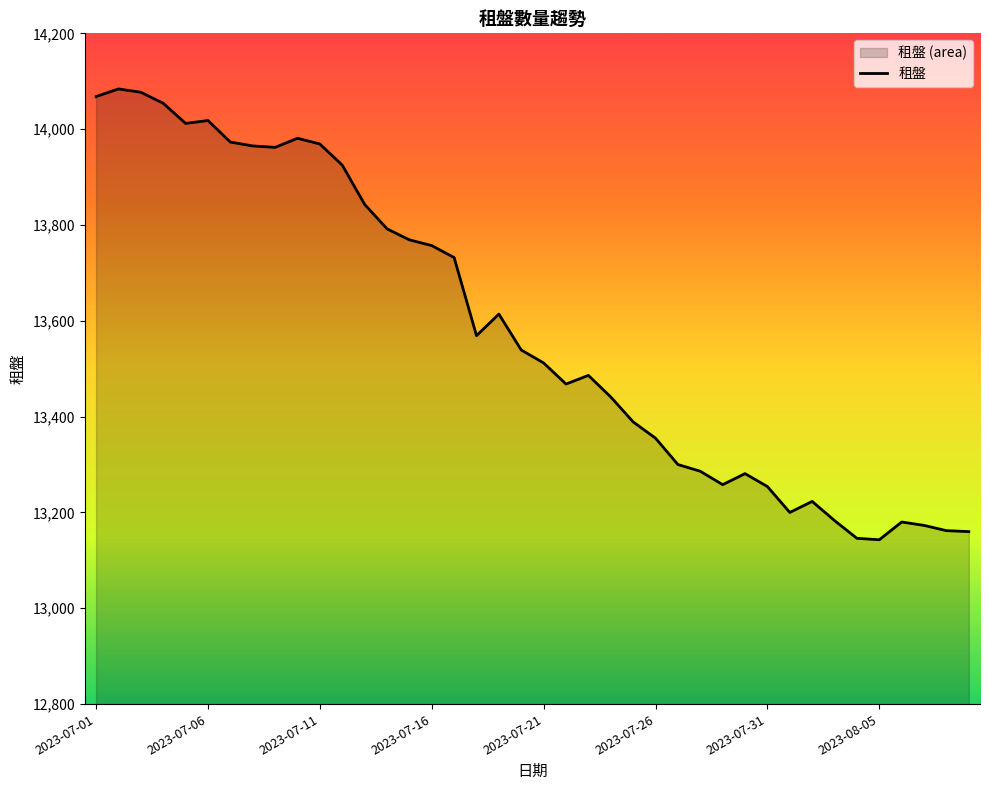

The value at 2023-07-06 is 4432. True or false?

False